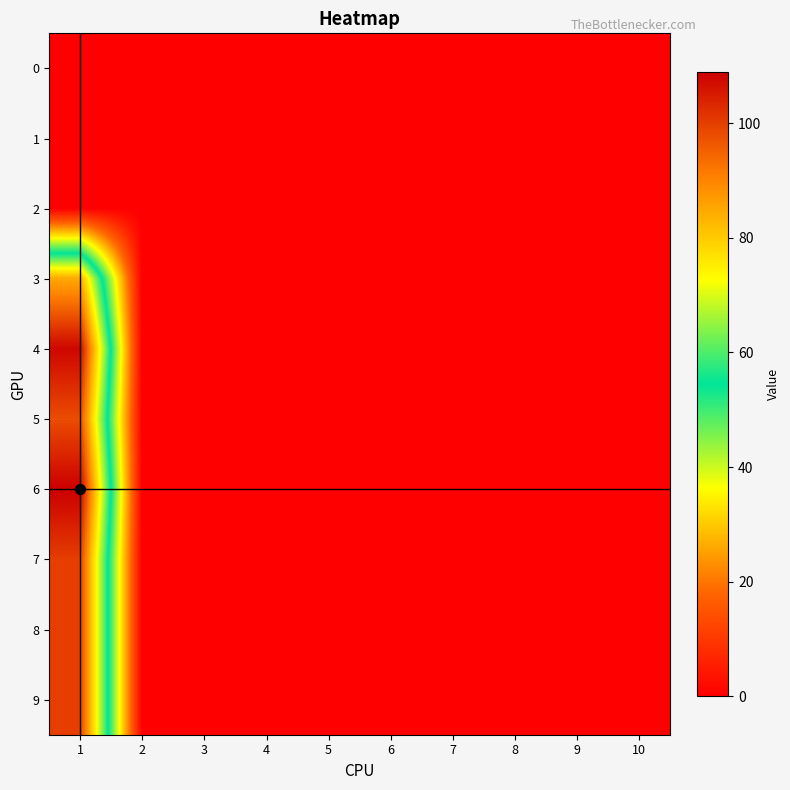

What is the greatest value displayed?

109